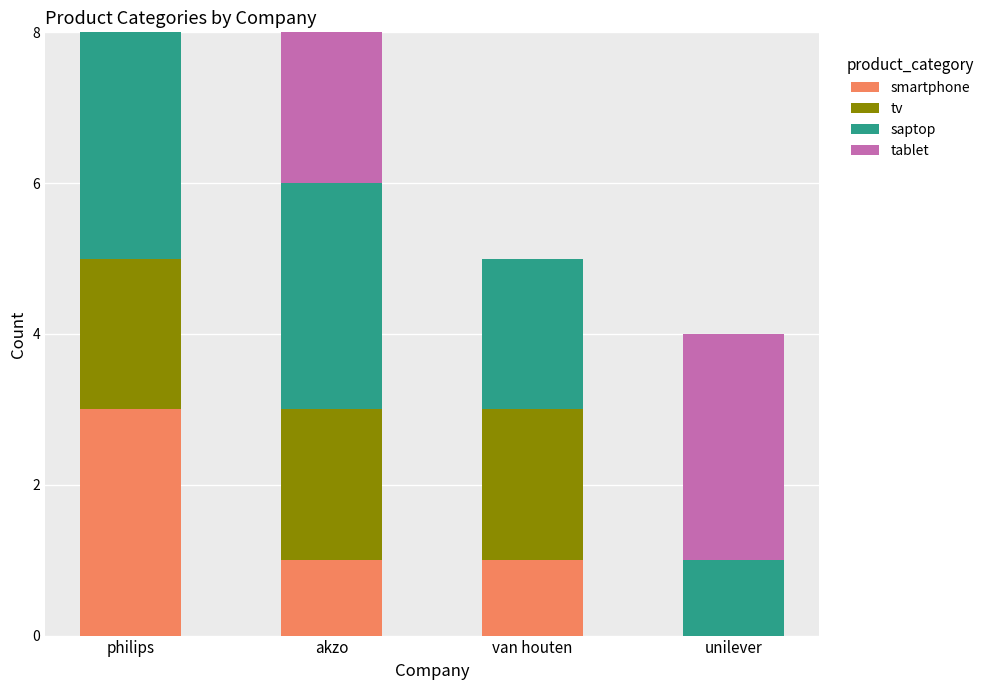

What is the highest value of the smartphone series?

3